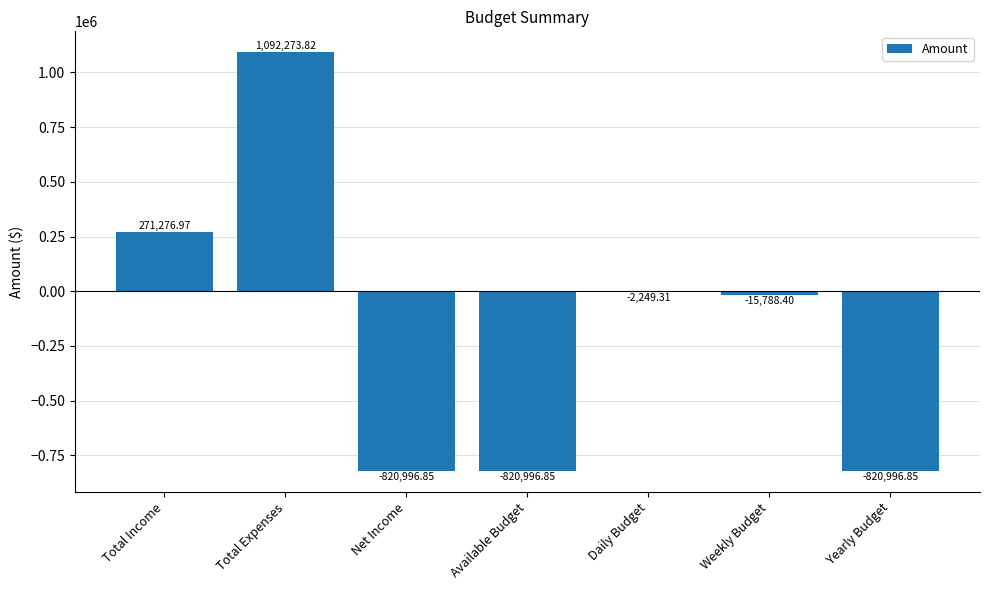

How many values are above zero?

2